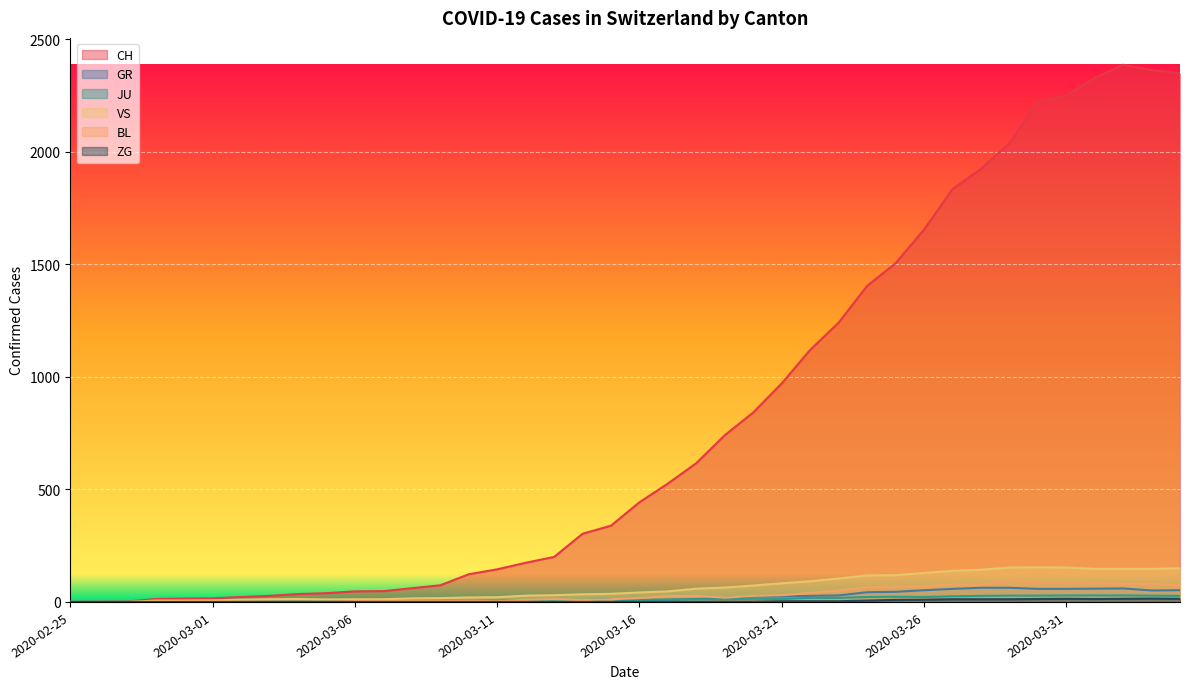

Is it true that BL equals 99 at 2020-03-28?

False